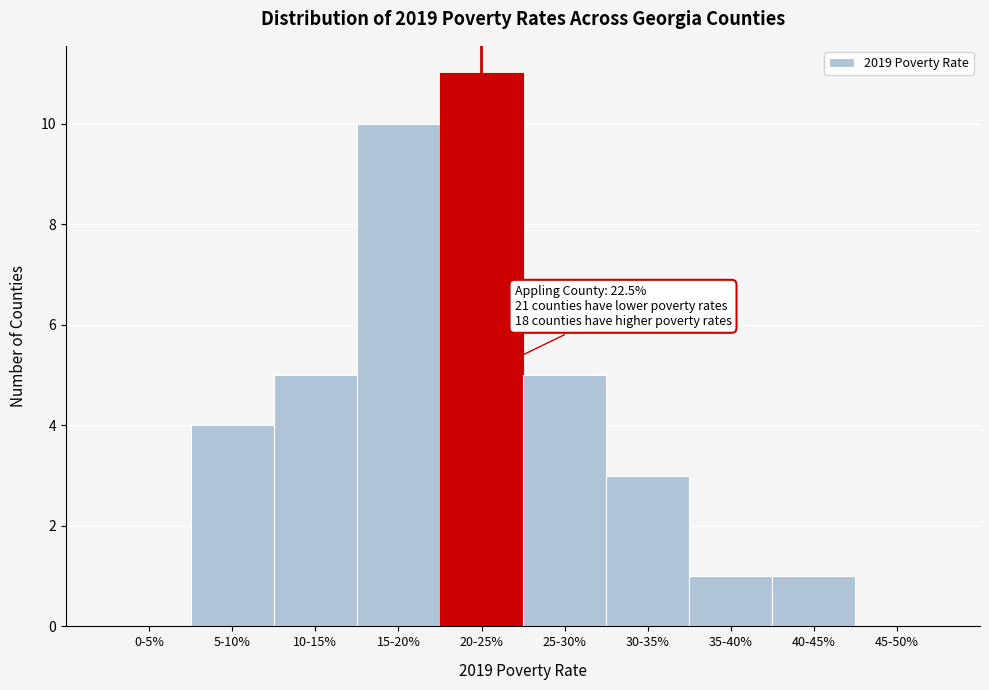

Reading right to left, transcribe all the data shown in this chart.

45-50%=0	40-45%=1	35-40%=1	30-35%=3	25-30%=5	20-25%=11	15-20%=10	10-15%=5	5-10%=4	0-5%=0